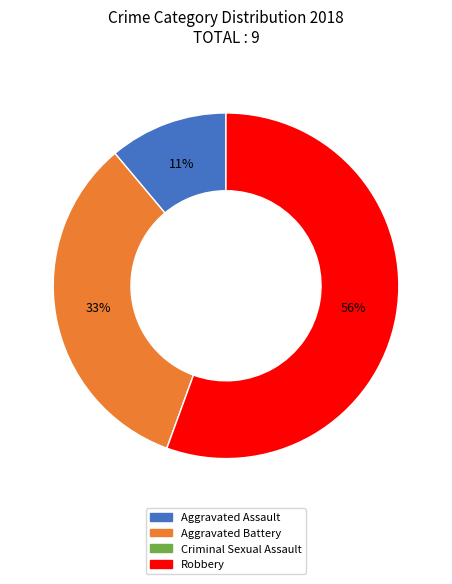

True or false: Robbery accounts for 70% of the total.

False